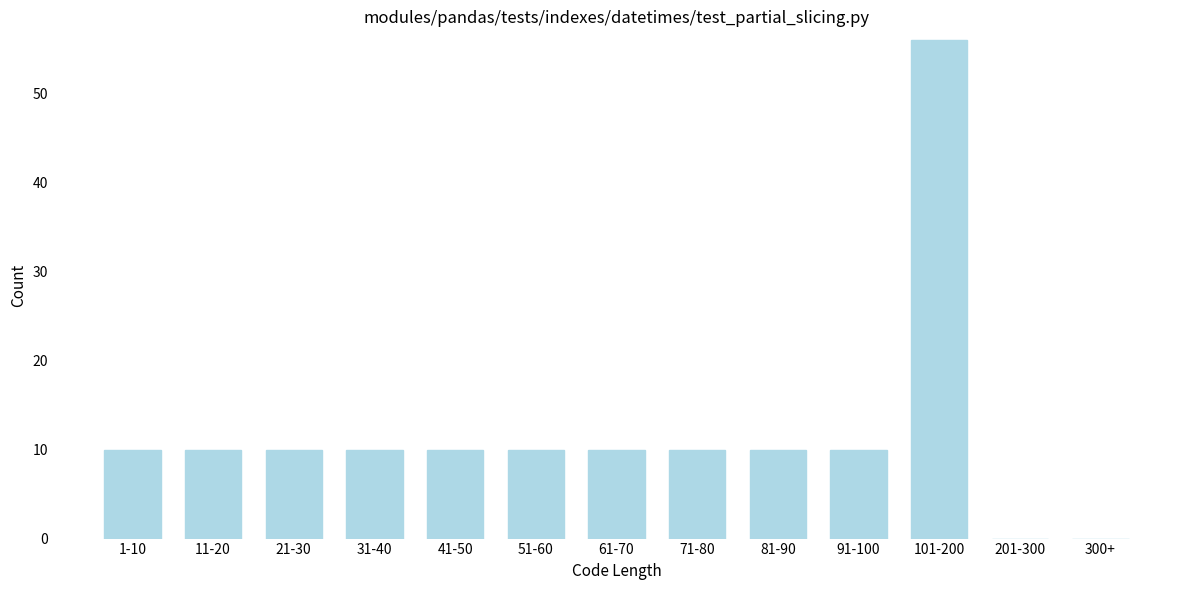

Reading left to right, extract all data points from this chart.

1-10=10	11-20=10	21-30=10	31-40=10	41-50=10	51-60=10	61-70=10	71-80=10	81-90=10	91-100=10	101-200=56	201-300=0	300+=0